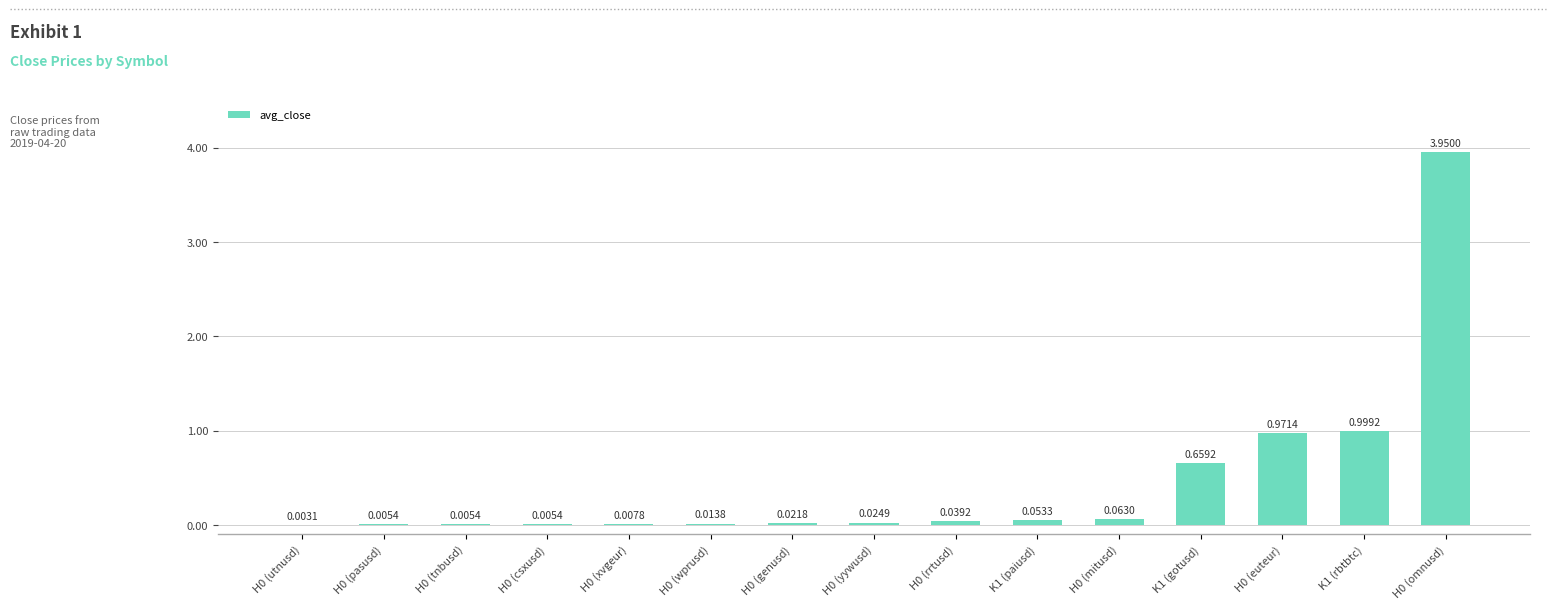

What is the sum of all values?

6.8